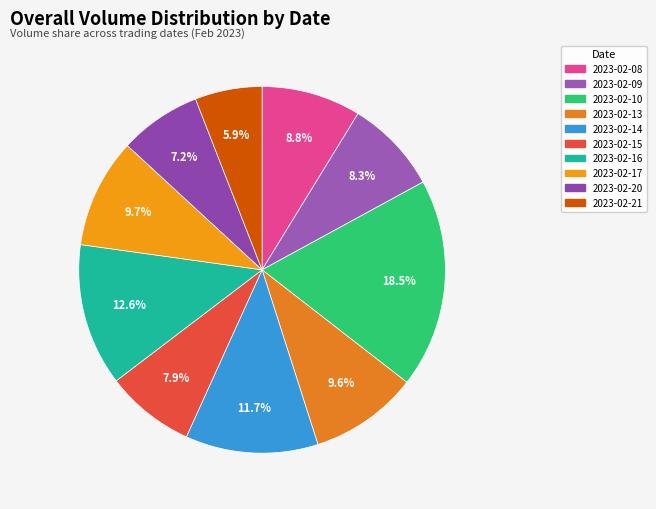

To the nearest percent, what percentage of the pie is 2023-02-15?

8%